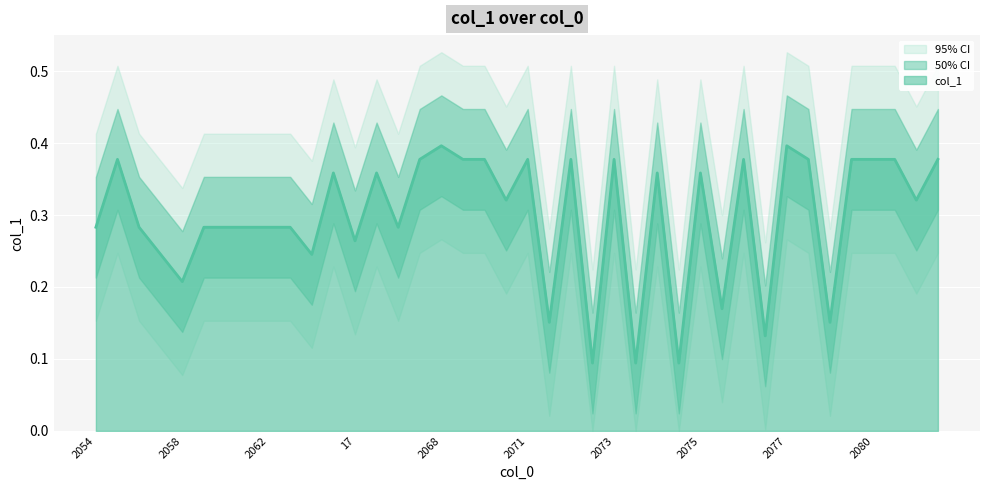

The value at 2076 is 0.4. True or false?

True